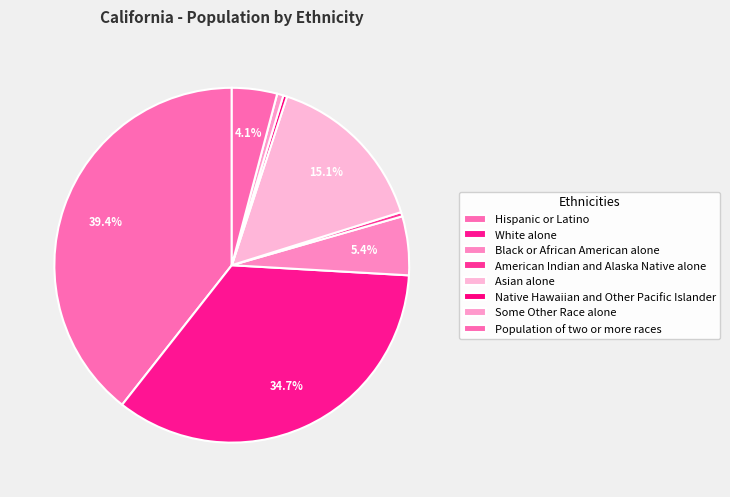

To the nearest percent, what portion does Asian alone represent?

15%